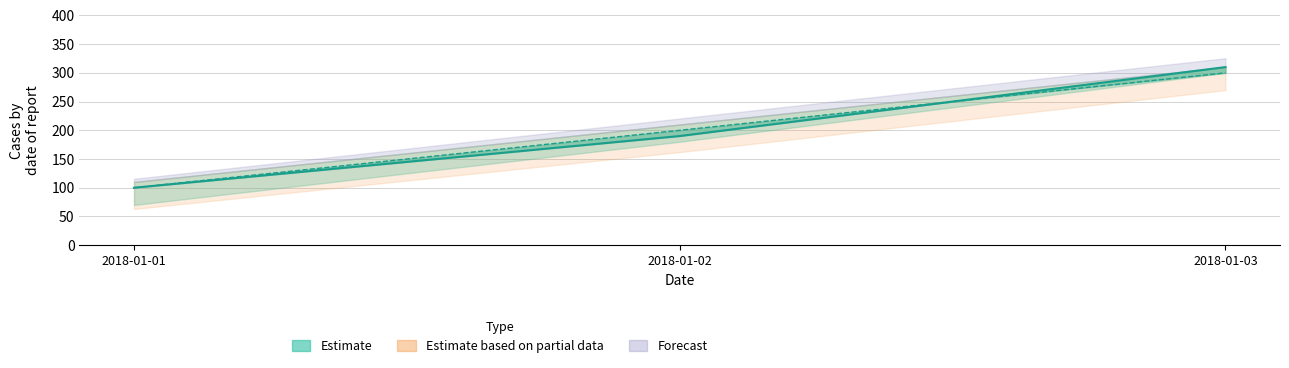

Does the chart display data point markers on the line(s)?

No